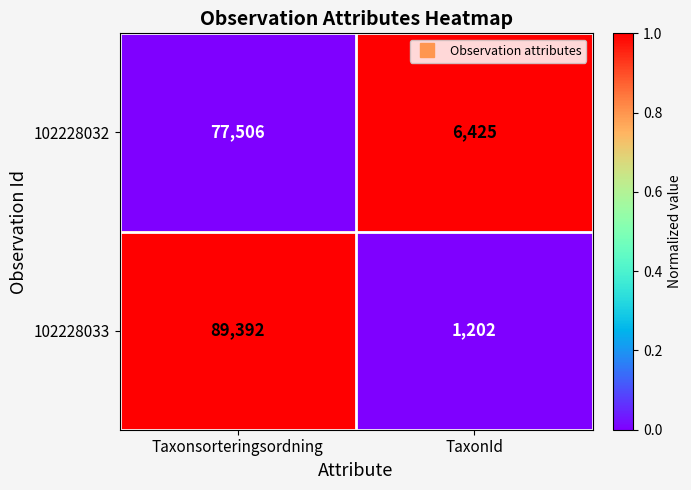

At which category is the sum across all series the highest?

Taxonsorteringsordning